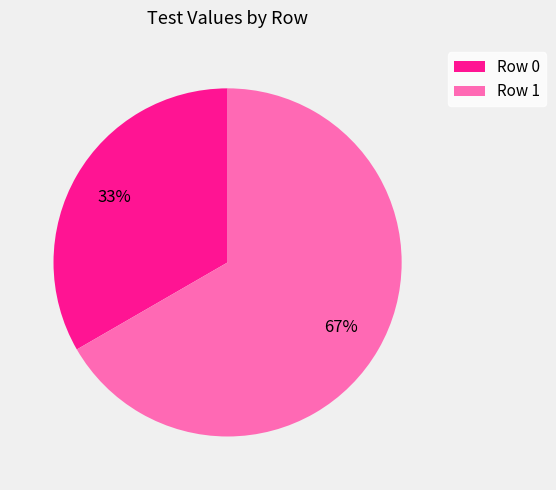

Is it true that Row 1 is 81% of the pie?

False